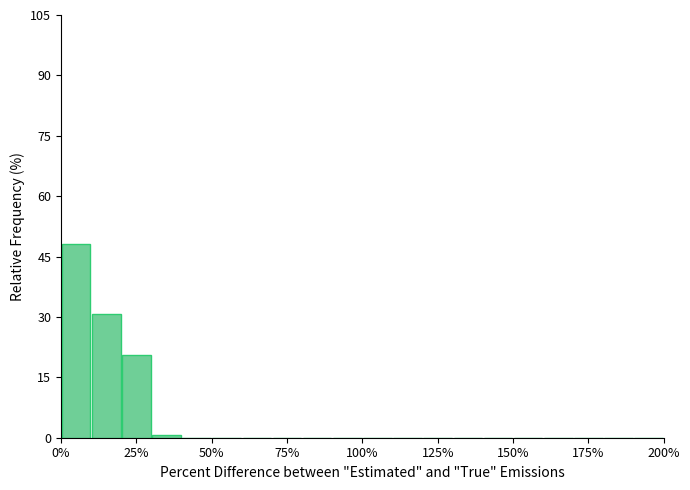

Read against the x-axis, roughly where is the centre of the tallest bar?

5